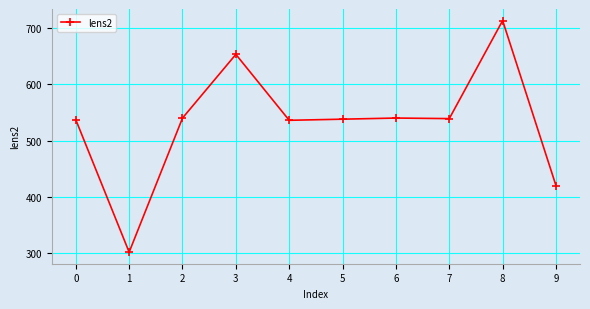

The value at 6 is 540. True or false?

True